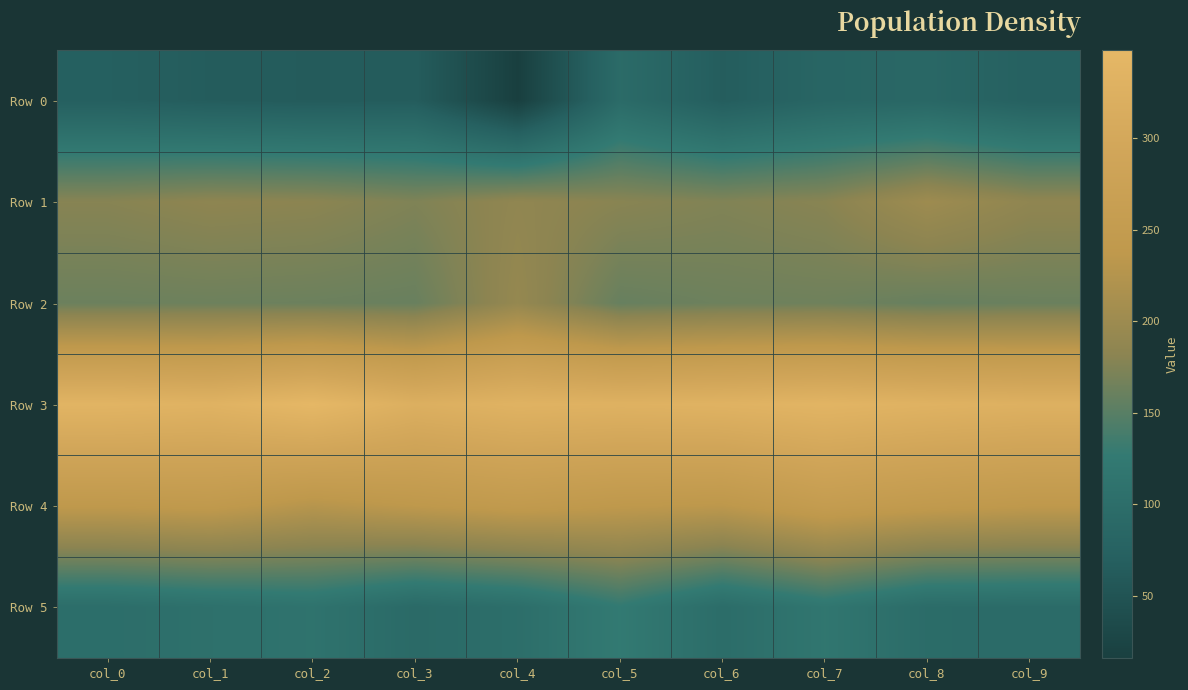

Reading left to right, list all the values displayed in this chart.

Row 0: col_0=70	col_1=65	col_2=63	col_3=65	col_4=16	col_5=94	col_6=66	col_7=82	col_8=86	col_9=72
Row 1: col_0=179	col_1=184	col_2=182	col_3=174	col_4=187	col_5=180	col_6=175	col_7=180	col_8=201	col_9=186
Row 2: col_0=162	col_1=163	col_2=162	col_3=160	col_4=192	col_5=159	col_6=163	col_7=164	col_8=159	col_9=161
Row 3: col_0=338	col_1=333	col_2=348	col_3=323	col_4=333	col_5=330	col_6=333	col_7=339	col_8=332	col_9=327
Row 4: col_0=239	col_1=242	col_2=228	col_3=237	col_4=245	col_5=238	col_6=235	col_7=253	col_8=244	col_9=238
Row 5: col_0=100	col_1=106	col_2=111	col_3=92	col_4=101	col_5=126	col_6=98	col_7=118	col_8=96	col_9=95